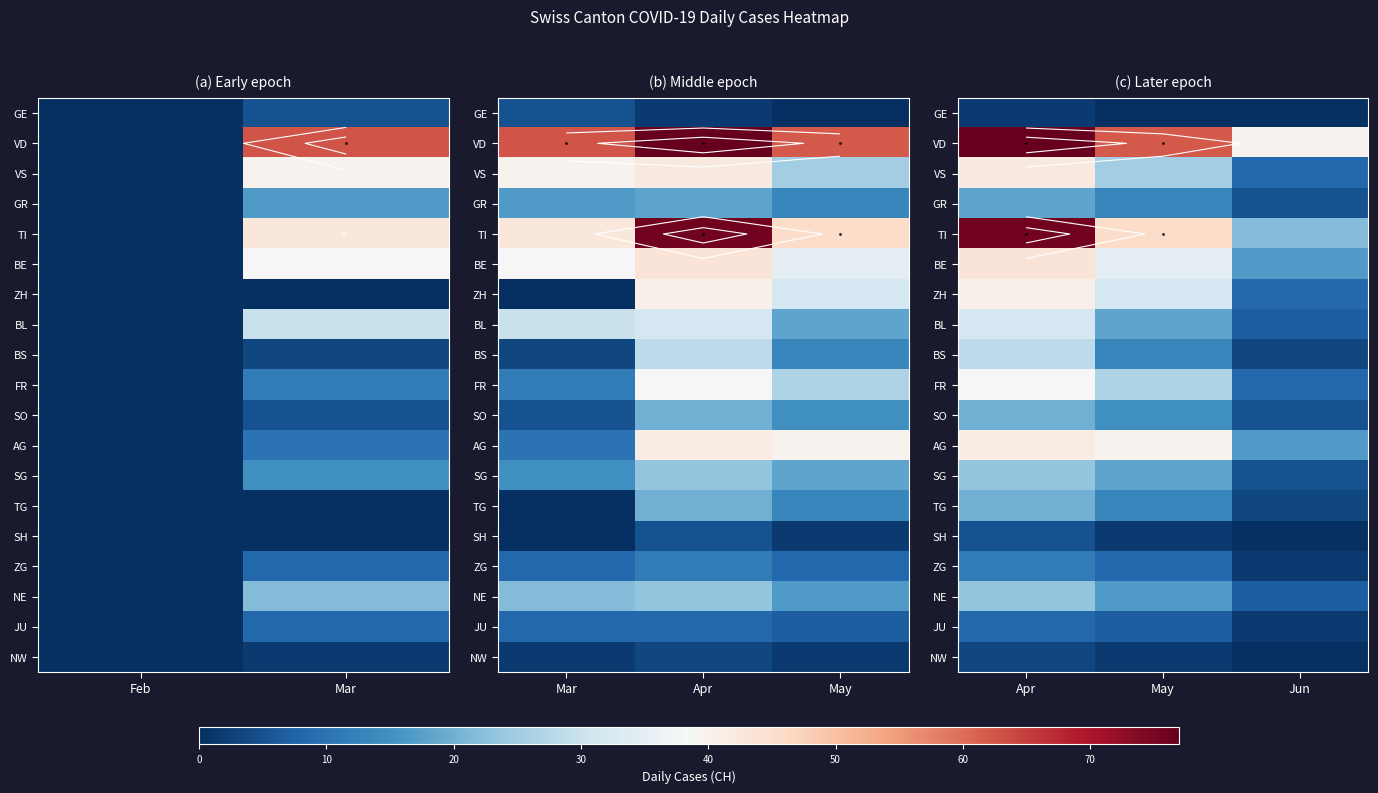

Is the value of BS at Apr greater than the value of VD at Apr?

No